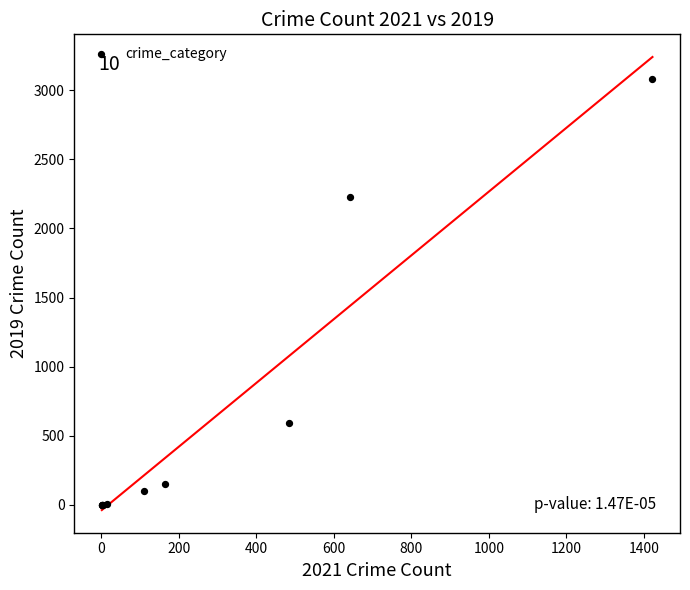

What Y value in the scatter plot is closest to 1540?

2230